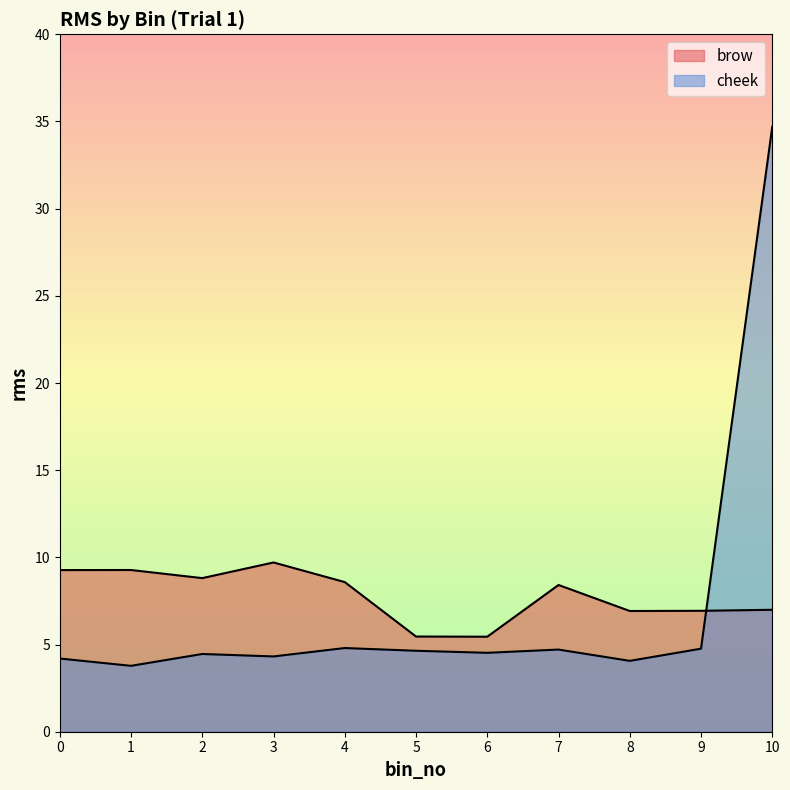

In cheek, how many points are higher than both neighbors (excluding endpoints)?

3